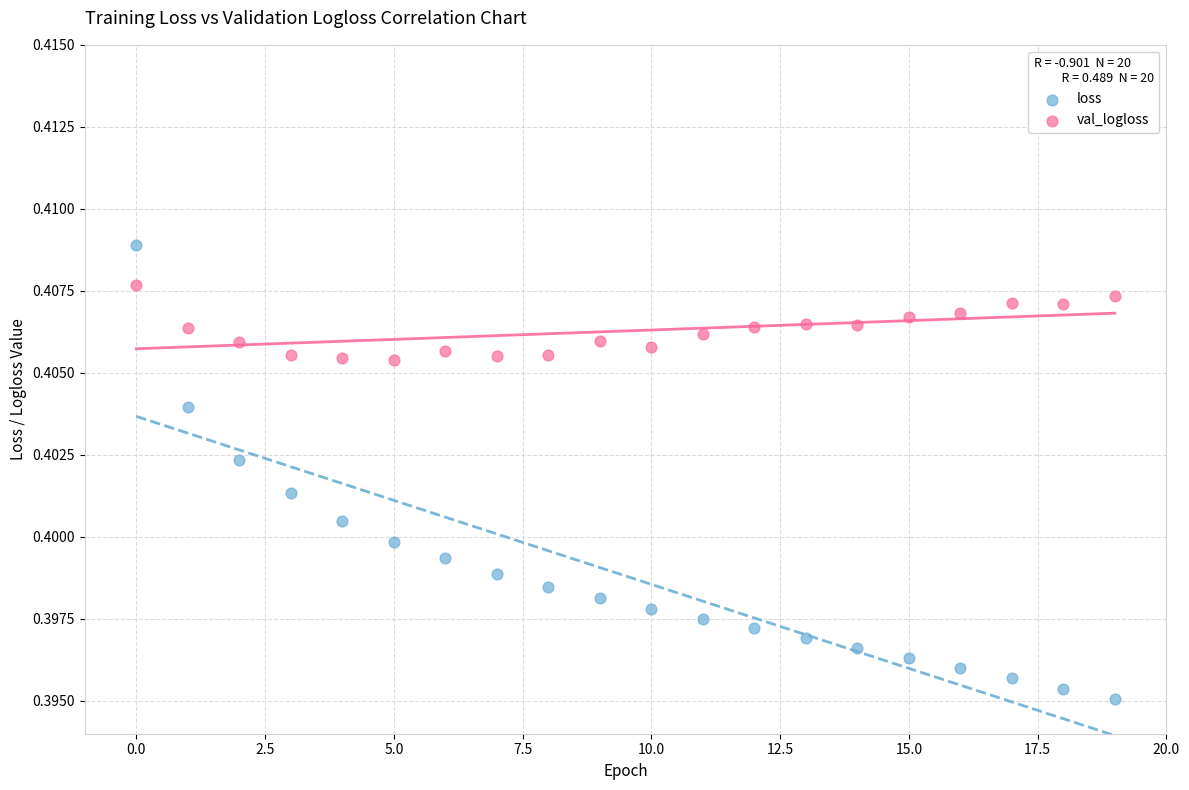

Which series has the widest spread of Y values?

loss